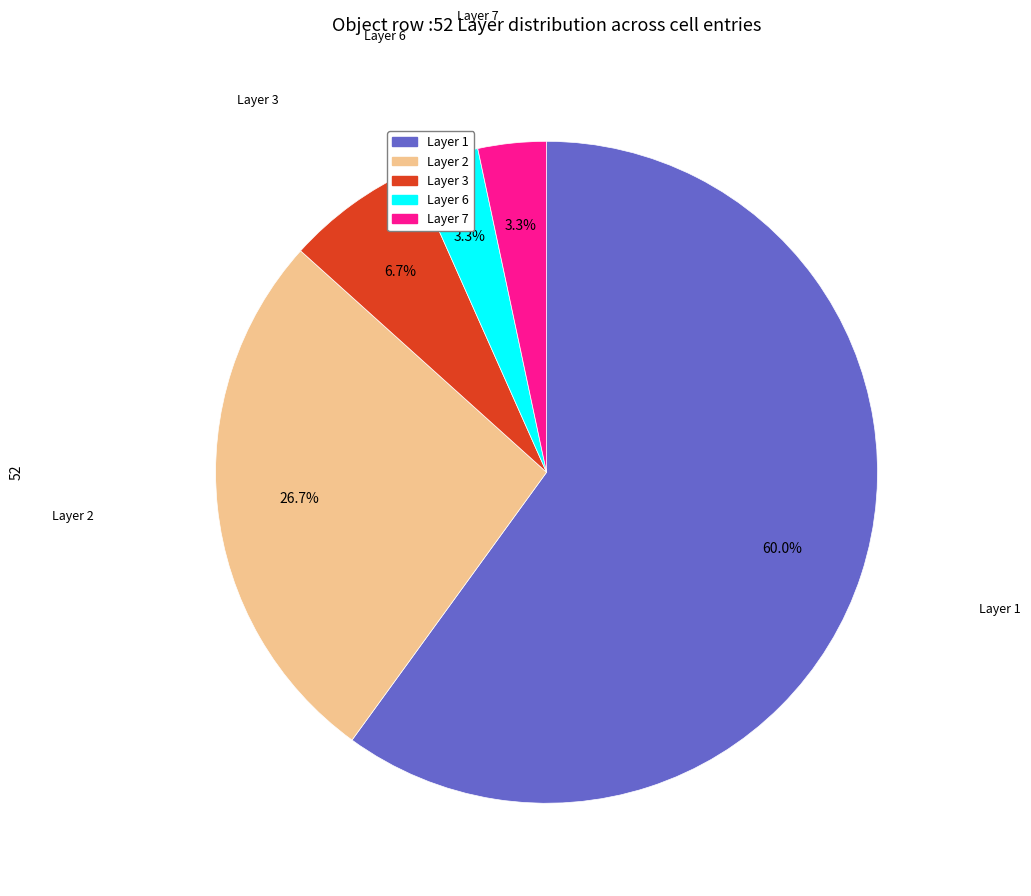

How many slices are in this pie chart?

5